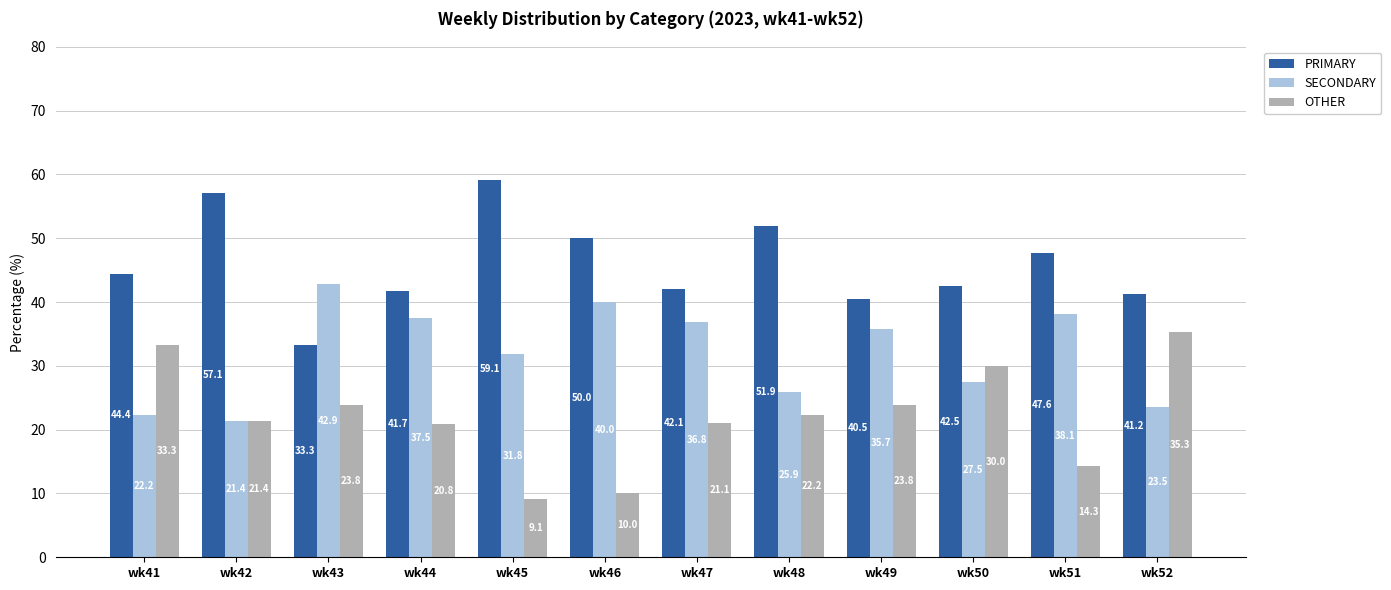

Reading right to left, list all the values displayed in this chart.

PRIMARY: wk52=41.2	wk51=47.6	wk50=42.5	wk49=40.5	wk48=51.9	wk47=42.1	wk46=50.0	wk45=59.1	wk44=41.7	wk43=33.3	wk42=57.1	wk41=44.4
SECONDARY: wk52=23.5	wk51=38.1	wk50=27.5	wk49=35.7	wk48=25.9	wk47=36.8	wk46=40.0	wk45=31.8	wk44=37.5	wk43=42.9	wk42=21.4	wk41=22.2
OTHER: wk52=35.3	wk51=14.3	wk50=30.0	wk49=23.8	wk48=22.2	wk47=21.1	wk46=10.0	wk45=9.1	wk44=20.8	wk43=23.8	wk42=21.4	wk41=33.3